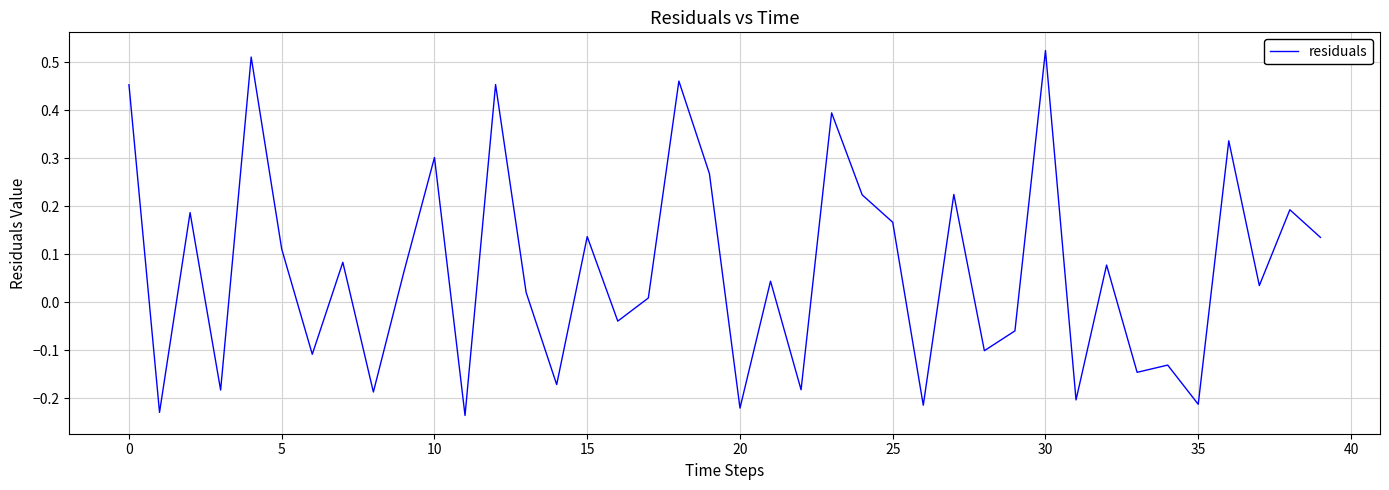

How many lines are shown in the chart?

1